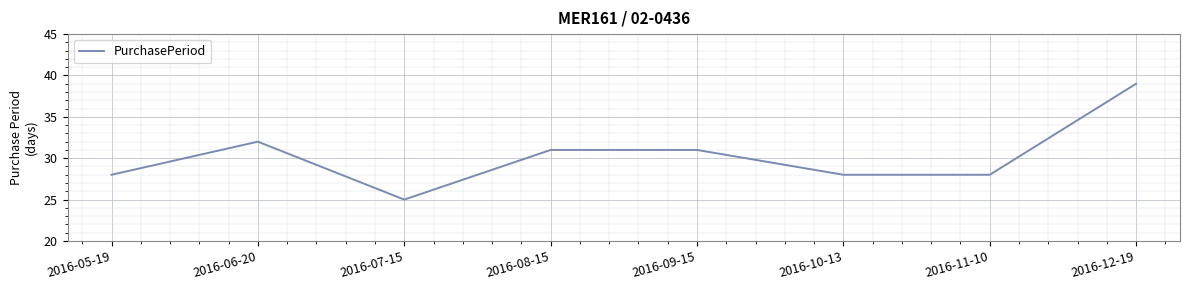

Between 2016-09-15 and 2016-05-19, which is larger?

2016-09-15